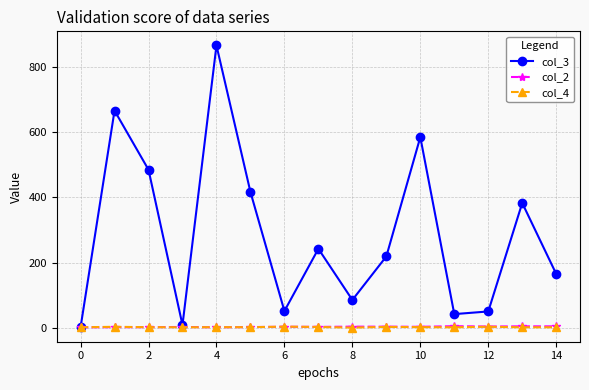

What is the highest value of the col_3 series?

867.3